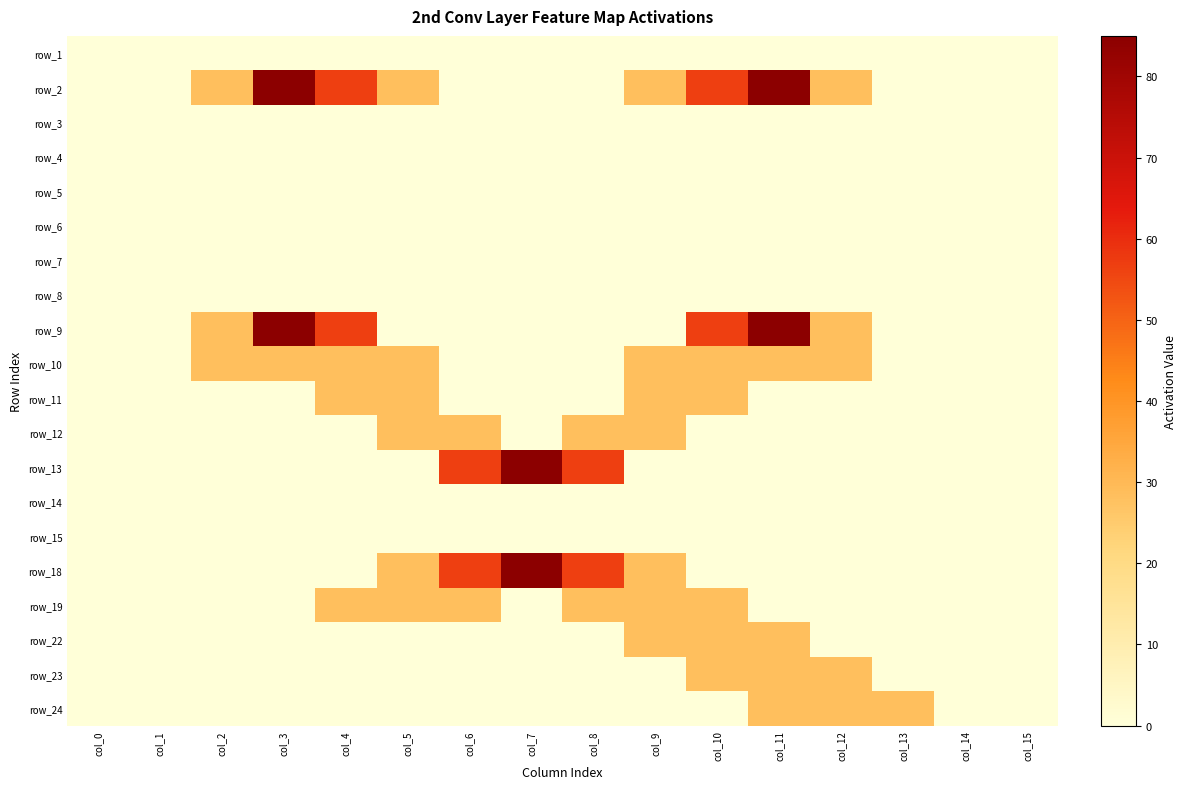

Which category has the lowest value across all series?

col_0